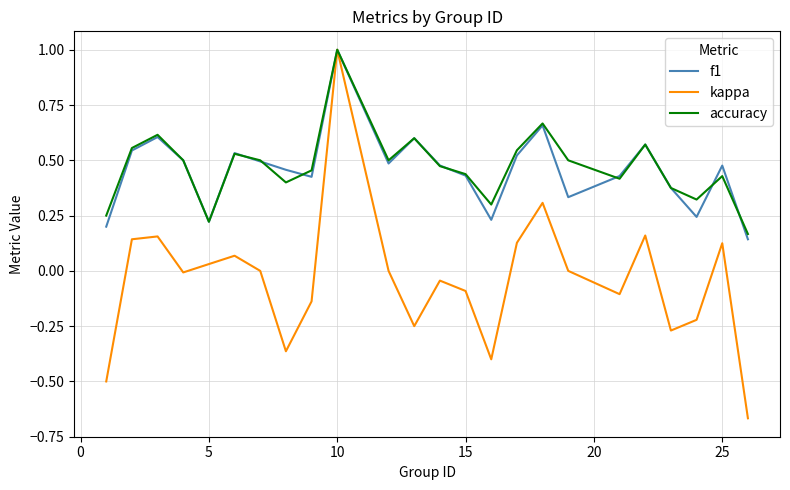

What is the maximum value for accuracy?

1.0